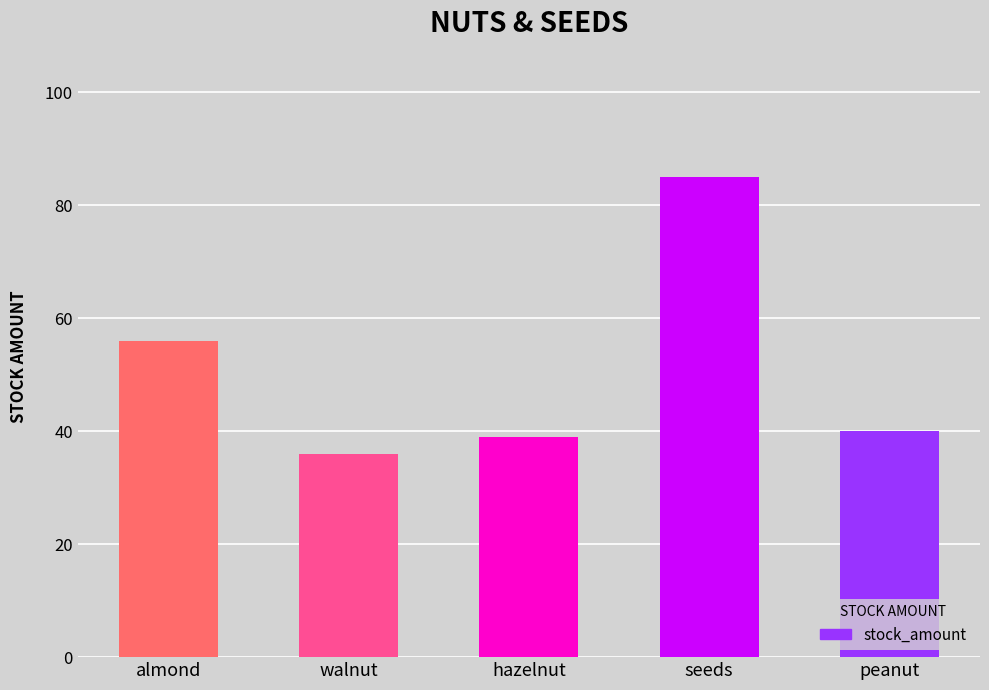

What position from the right is almond?

5